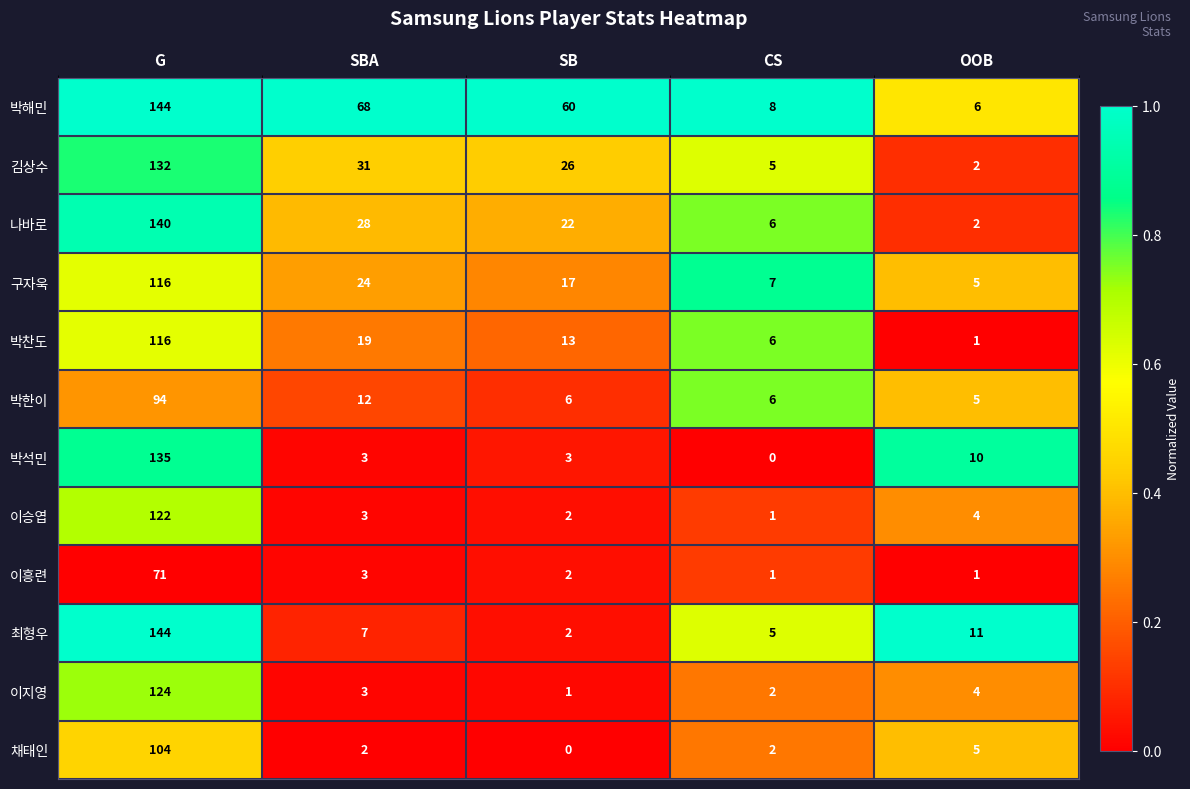

At which category does the chart reach its peak across all series?

G